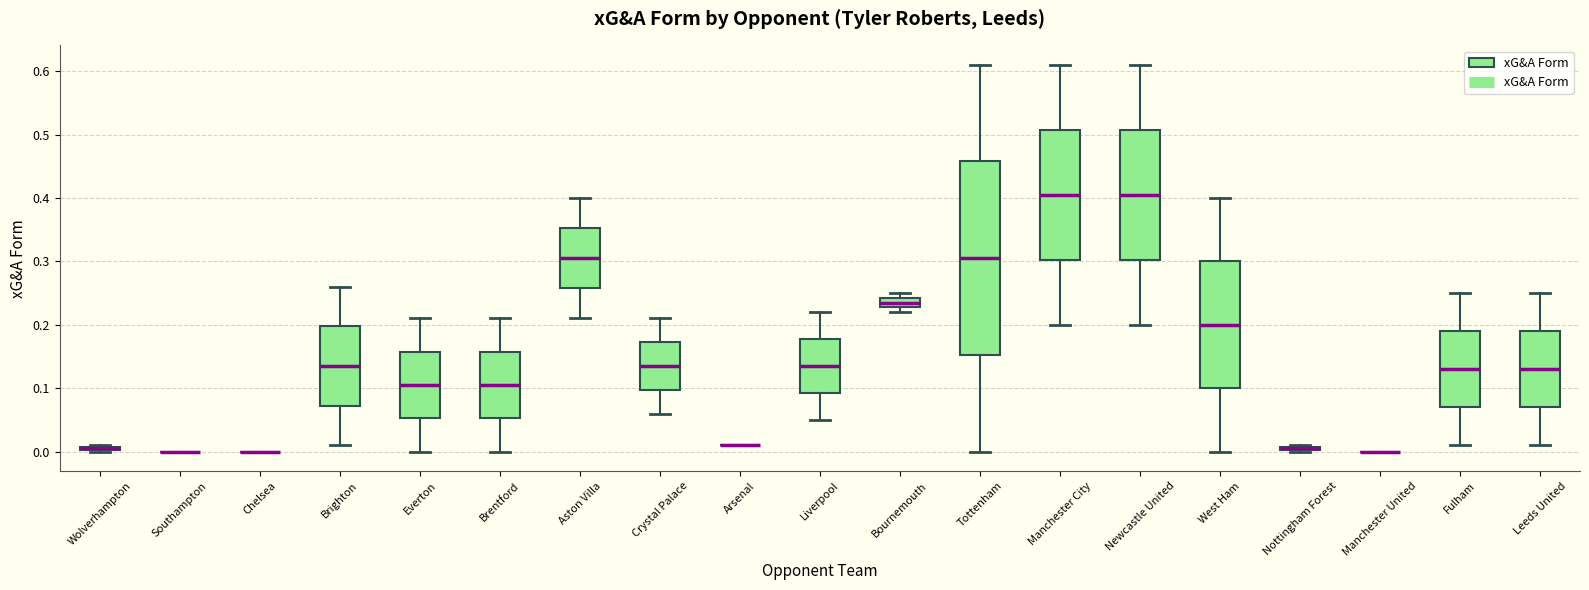

Where is the upper edge of the box for Nottingham Forest on the y-axis? The values are not printed on the chart, so give them approximately, as read against the axis.

0.01